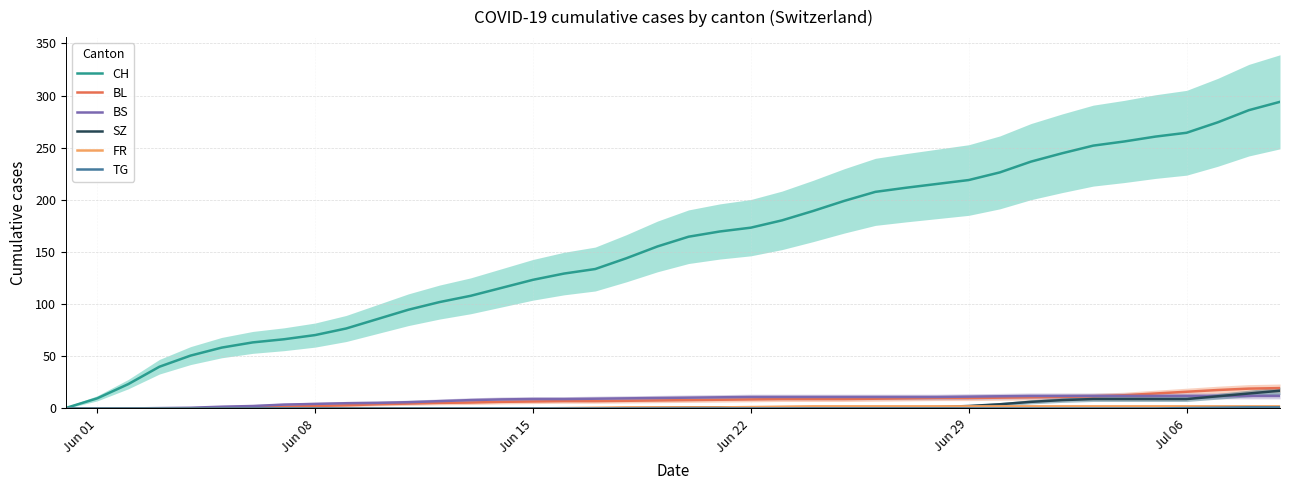

True or false: FR and BL cross at least once.

False